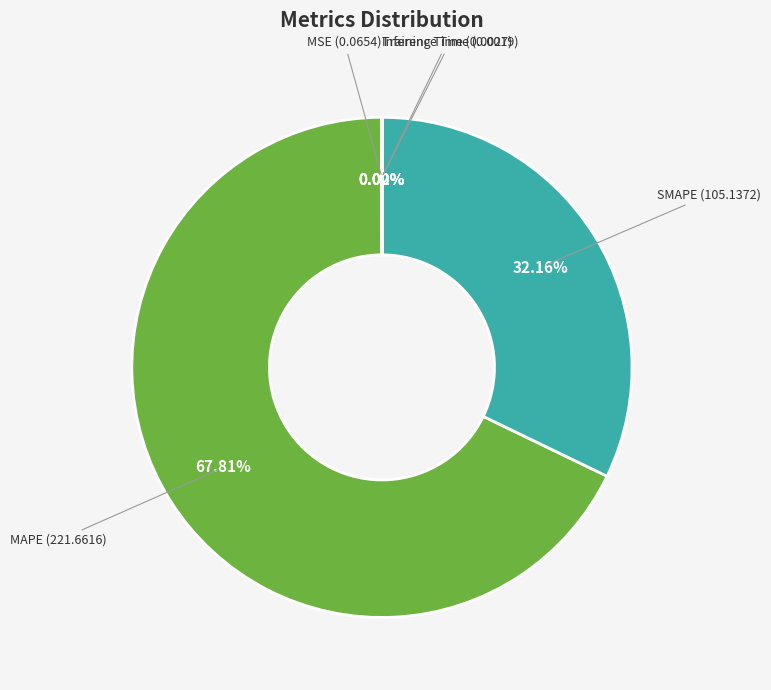

To the nearest percent, what is the difference between the largest and smallest slice percentages?

68%